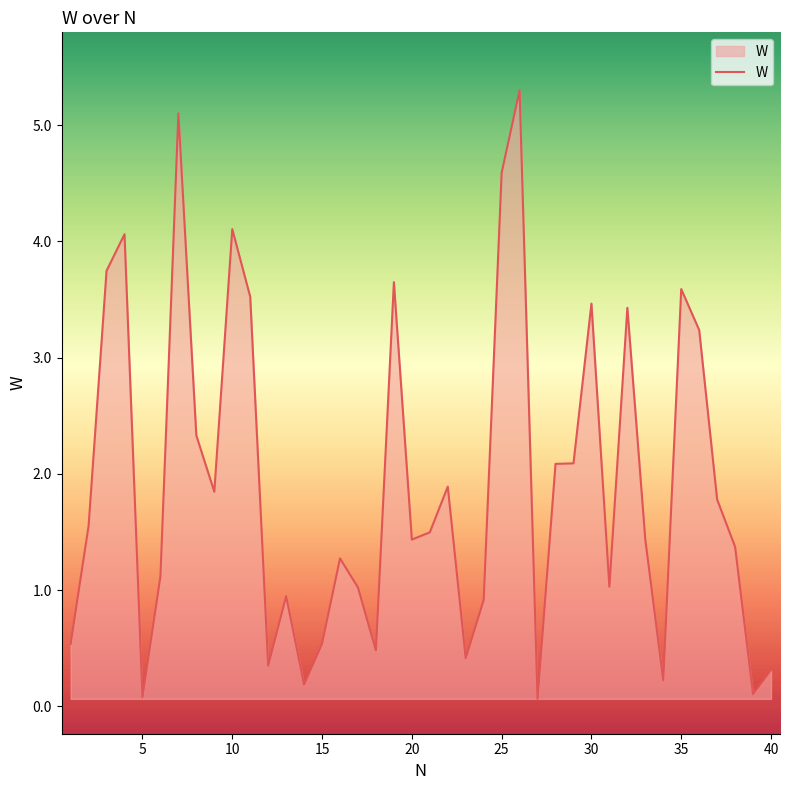

What is the difference between the maximum and minimum values?

5.2